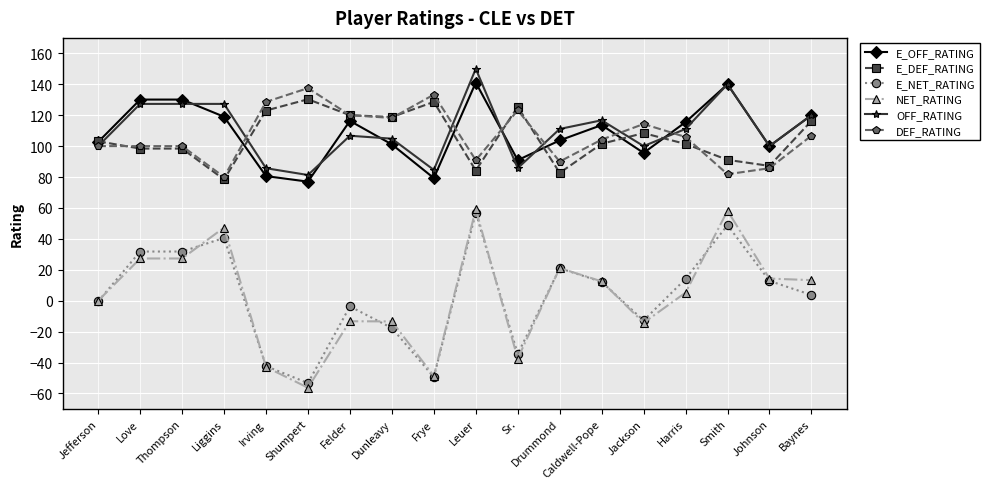

How many lines are shown in the chart?

6